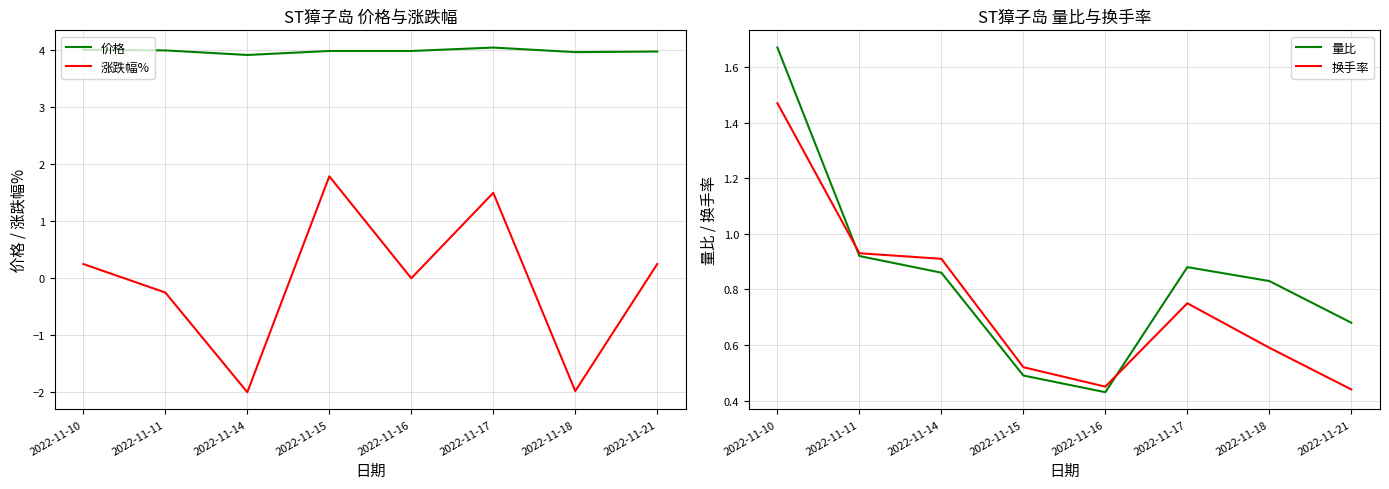

In 换手率, how many points are higher than both neighbors (excluding endpoints)?

1